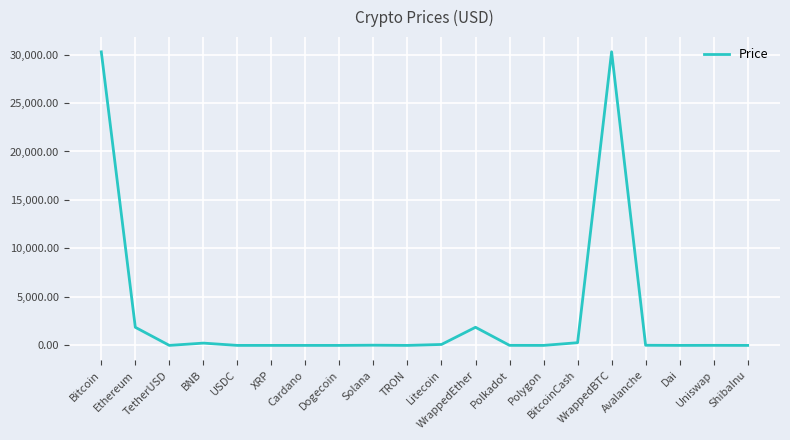

What is the maximum value shown in the chart?

30282.0